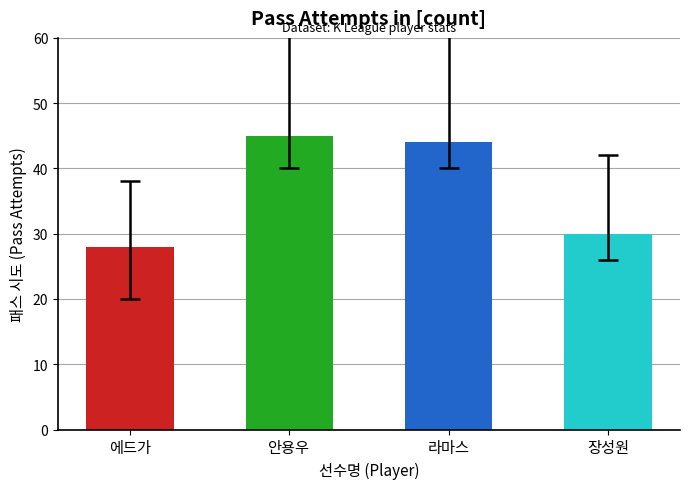

What is the value of the 4th bar from the left?

30